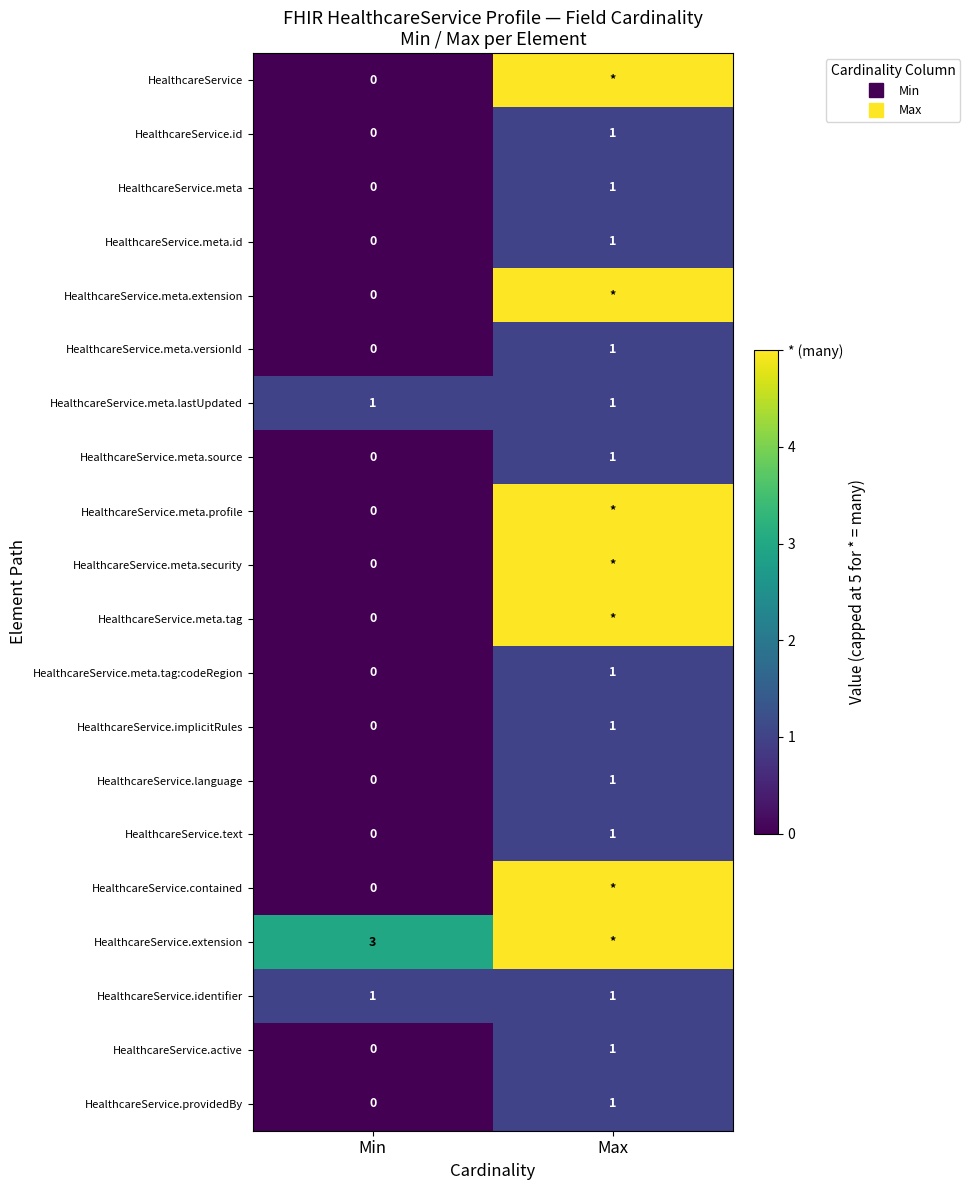

True or false: HealthcareService.meta.source has a value of 0 at Min.

True